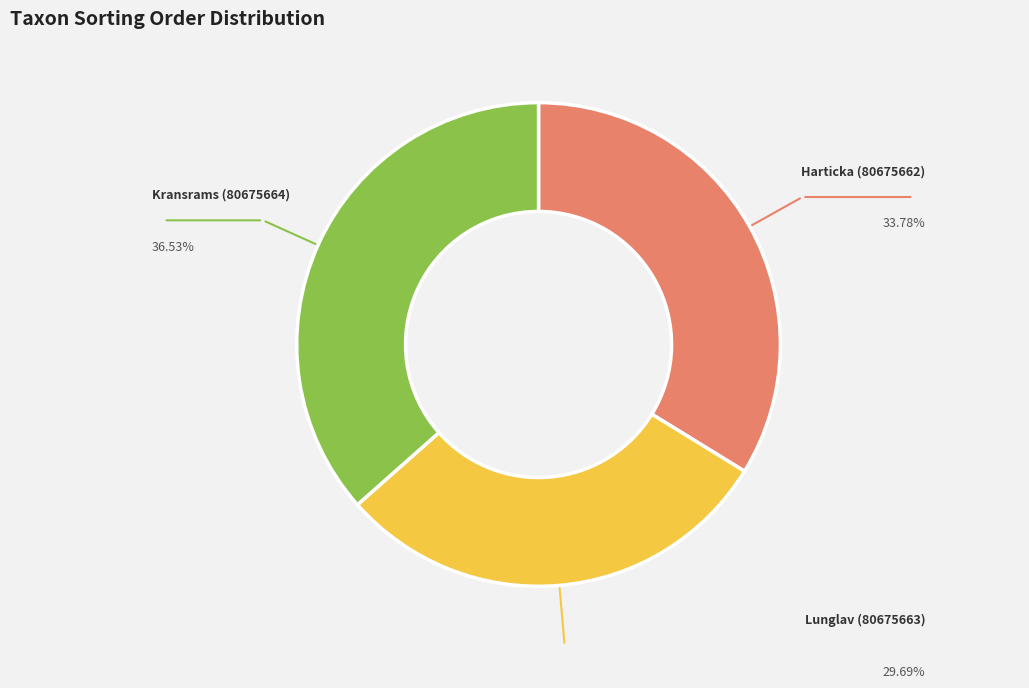

How many segments does this pie chart have?

3